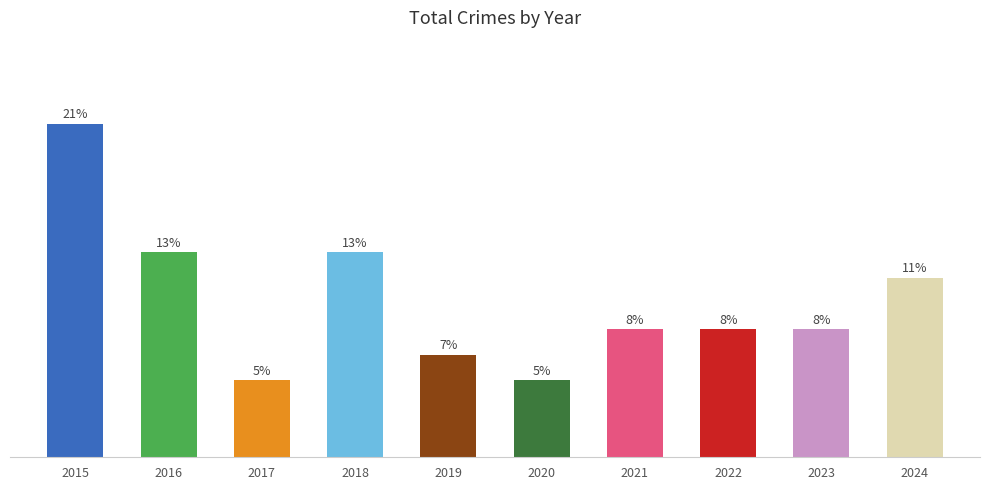

What is the sum of all values?

61